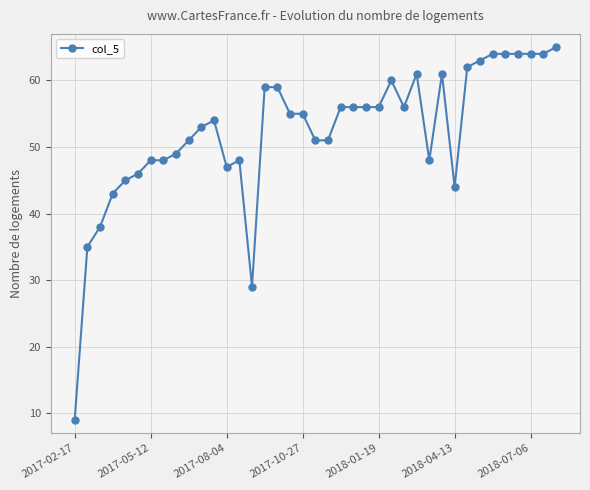

What is the value of the 34th point from the left?

64